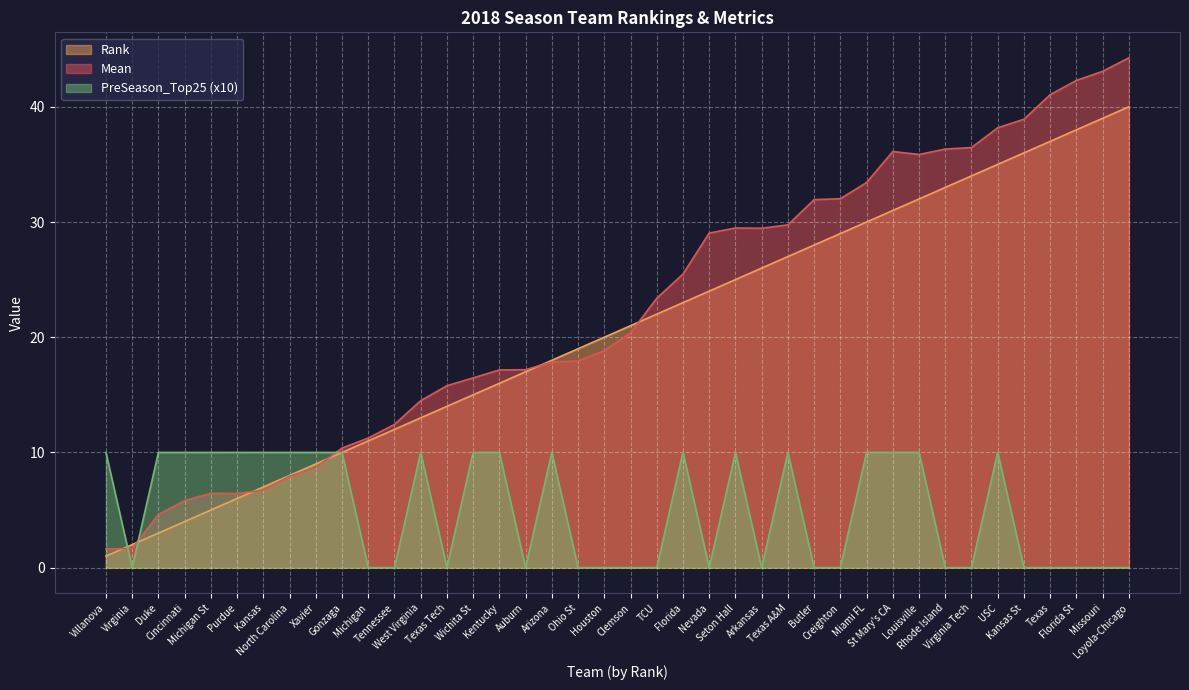

Is the value of Rank at Xavier greater than the value of PreSeason_Top25 at TCU?

Yes